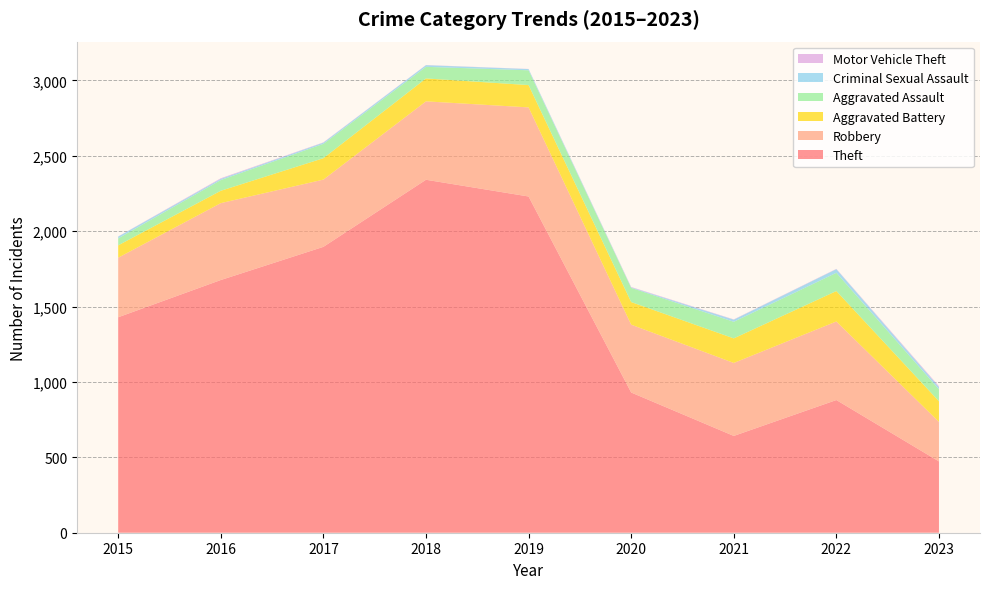

Reading right to left, list all the values displayed in this chart.

Theft: 473	880	642	930	2230	2341	1896	1676	1429
Robbery: 262	521	484	450	591	520	446	510	395
Aggravated Battery: 137	202	163	150	148	152	142	82	82
Aggravated Assault: 79	121	110	94	98	77	95	71	46
Criminal Sexual Assault: 15	24	14	3	8	11	8	8	12
Motor Vehicle Theft: 6	2	2	3	1	1	2	4	1